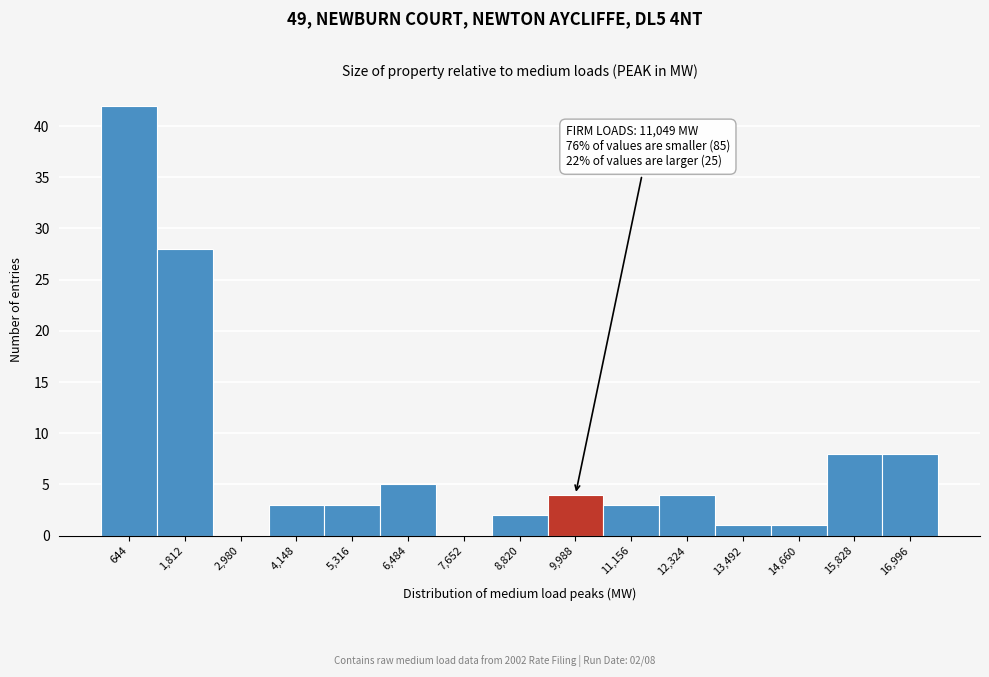

Reading right to left, what are all the values shown in this chart?

16,996=8	15,828=8	14,660=1	13,492=1	12,324=4	11,156=3	9,988=4	8,820=2	7,652=0	6,484=5	5,316=3	4,148=3	2,980=0	1,812=28	644=42